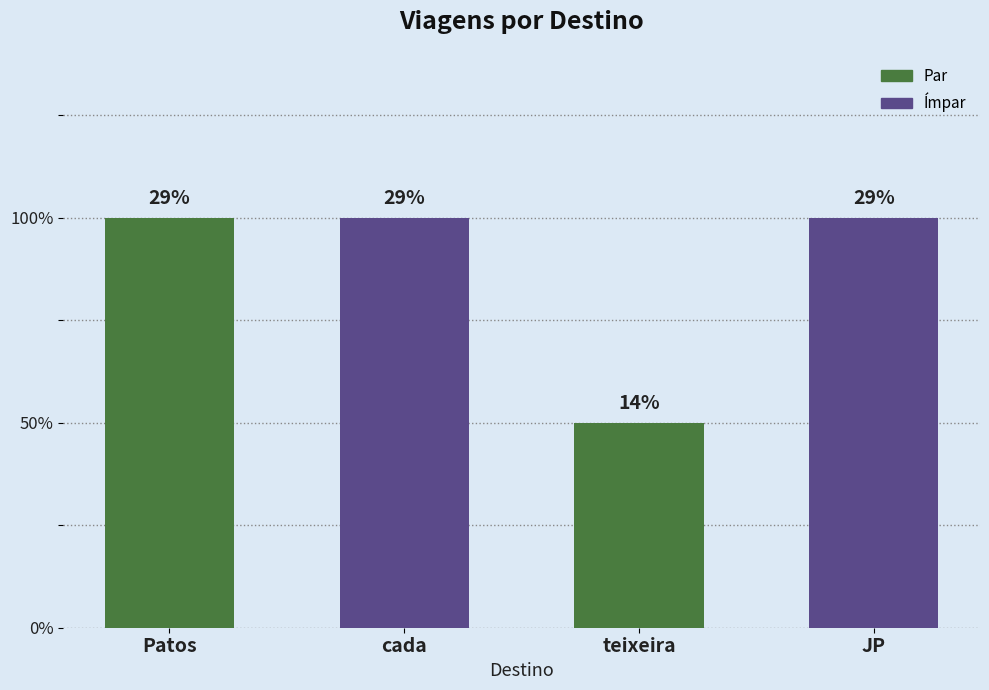

How many bars are there in total?

4